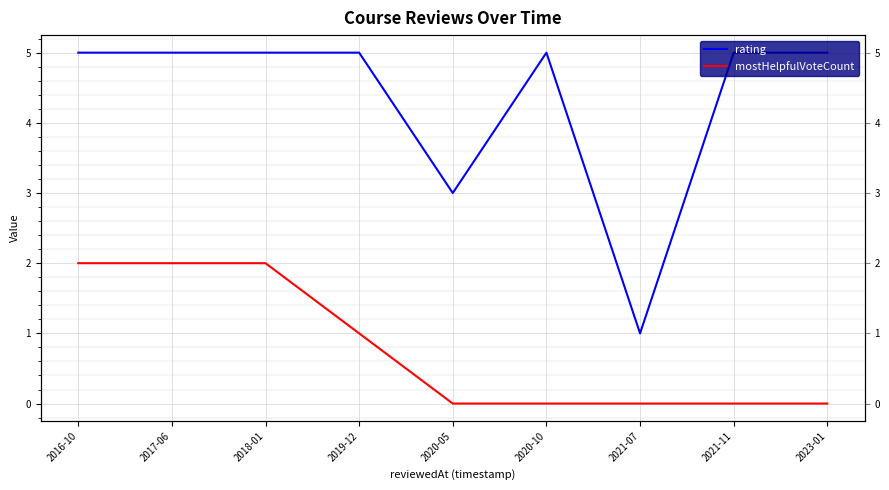

What is the label of the 2nd point from the left?

2017-06